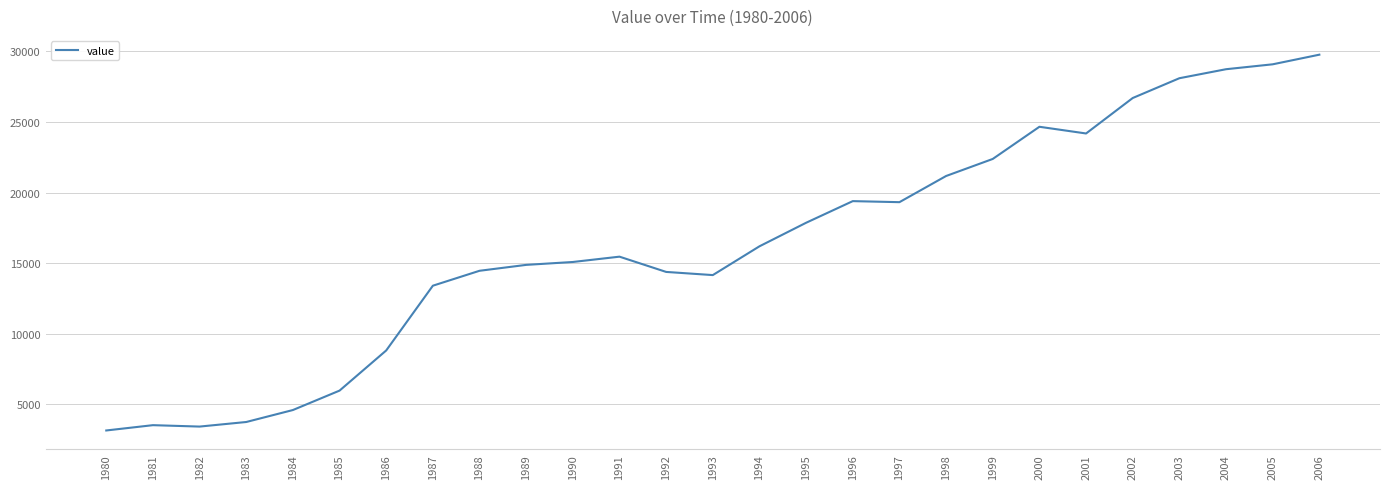

True or false: the data shows 14159 at 1993.

True